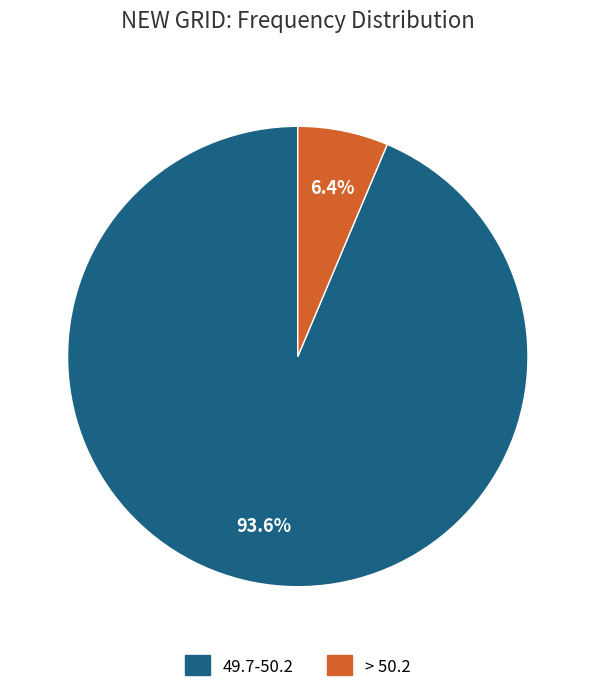

Which has a higher value, 49.7-50.2 or > 50.2?

49.7-50.2